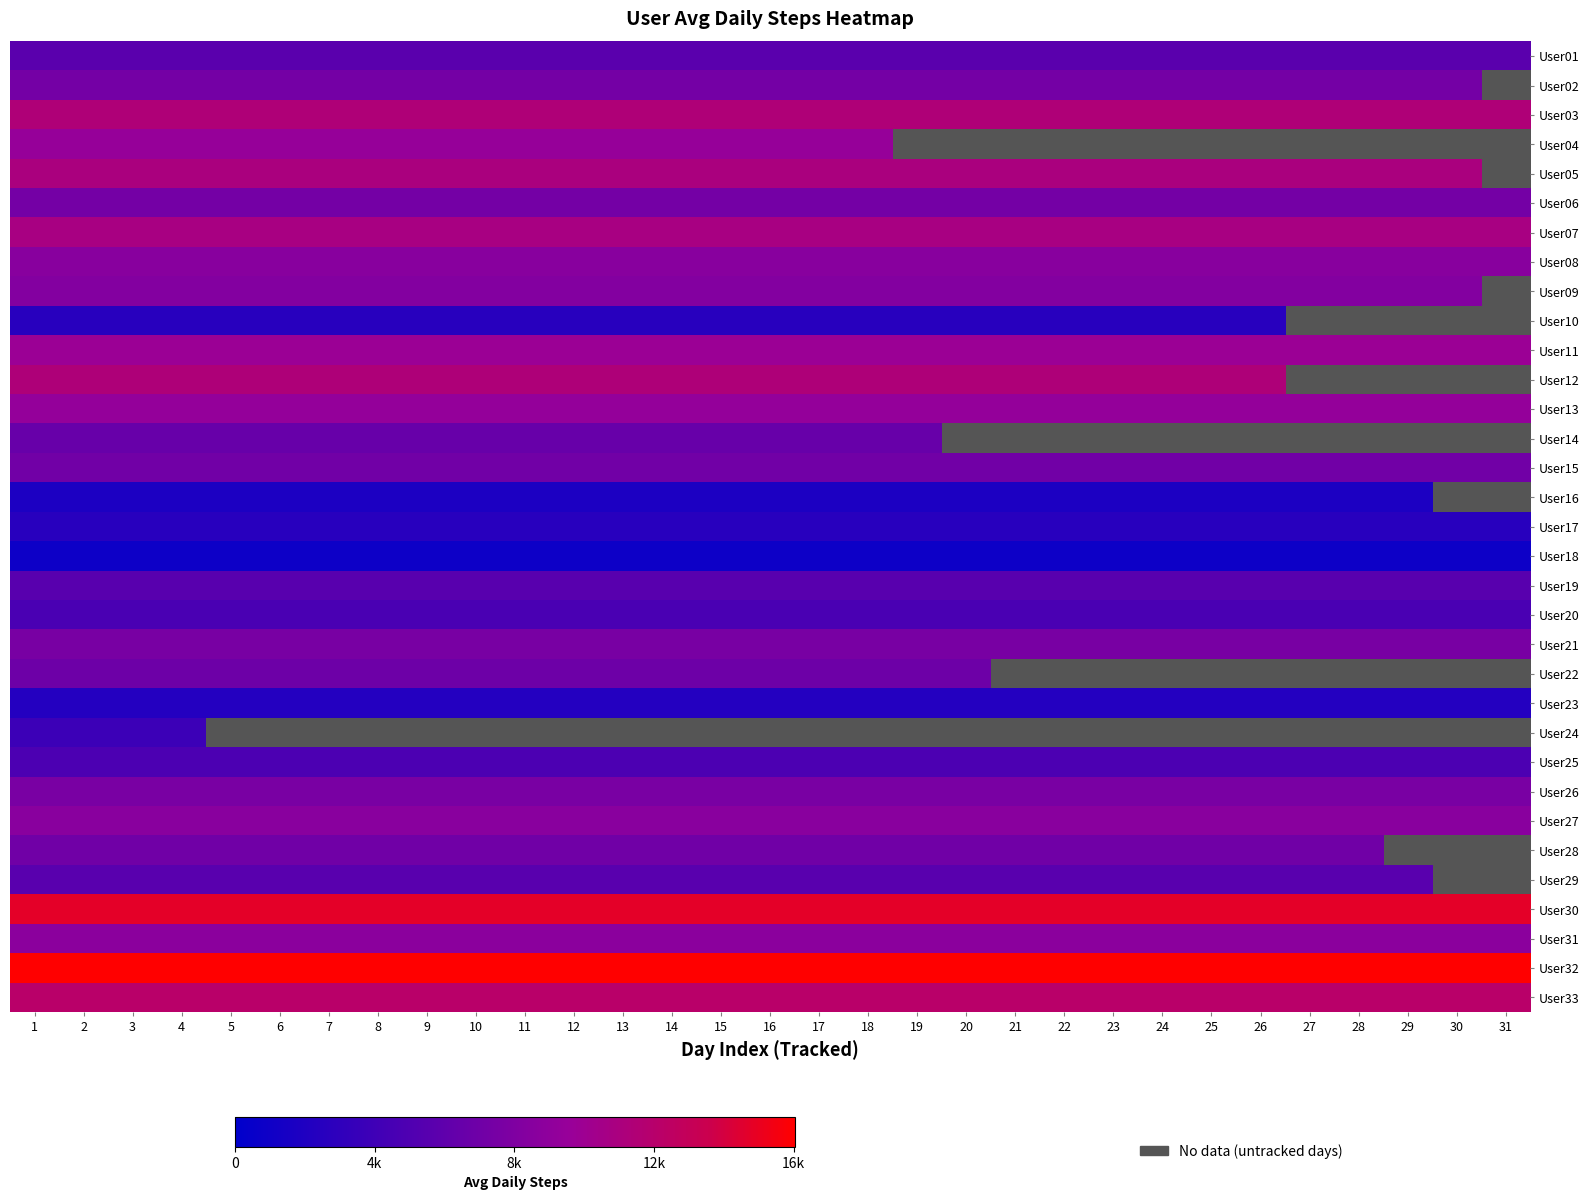

The value of User32 at 19 is 24596.6. True or false?

False